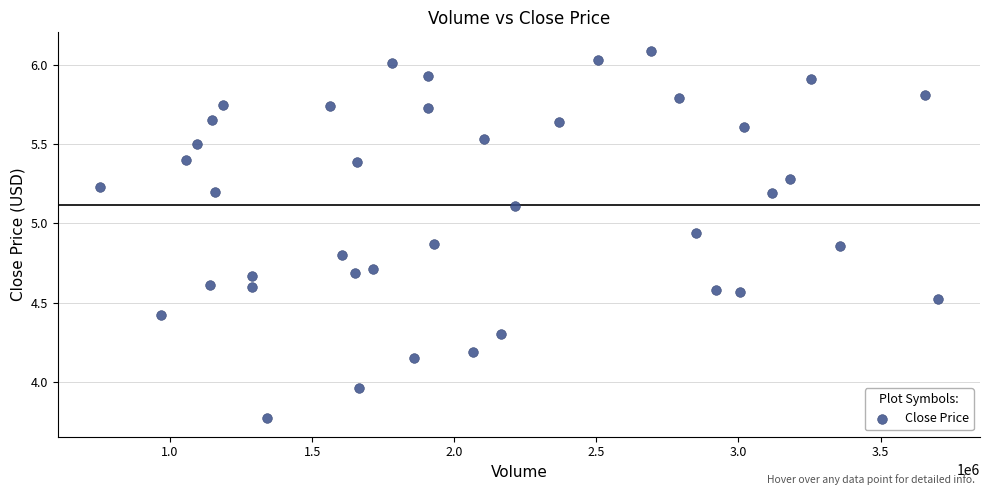

What is the range of Y values (max minus min)?

2.3